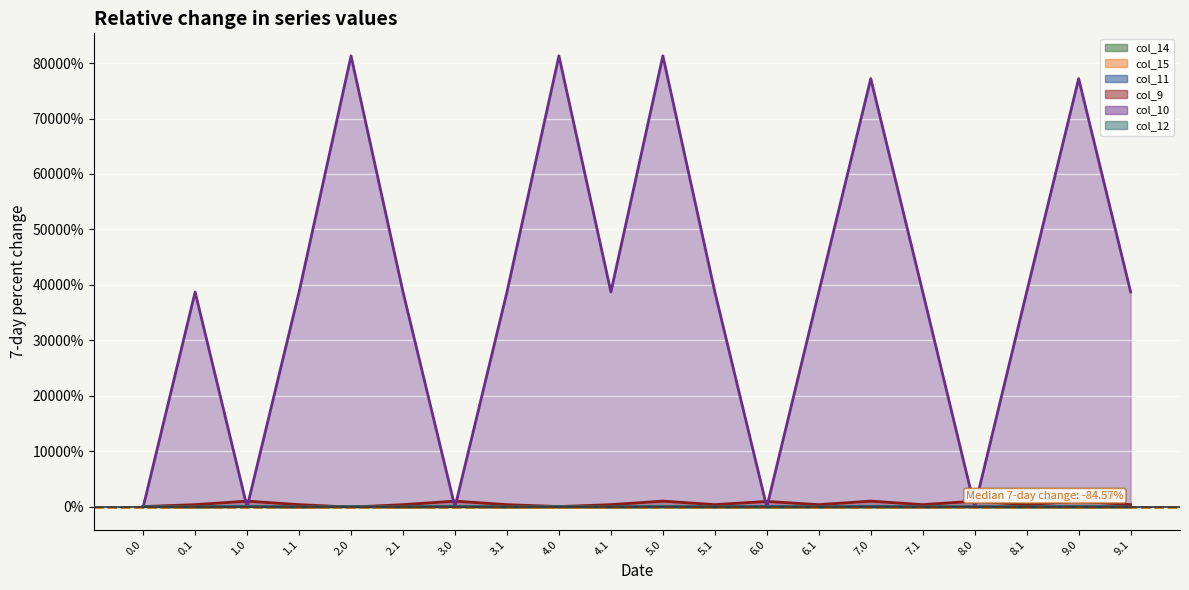

The col_10 series shows -28.7 at 8.0. True or false?

False